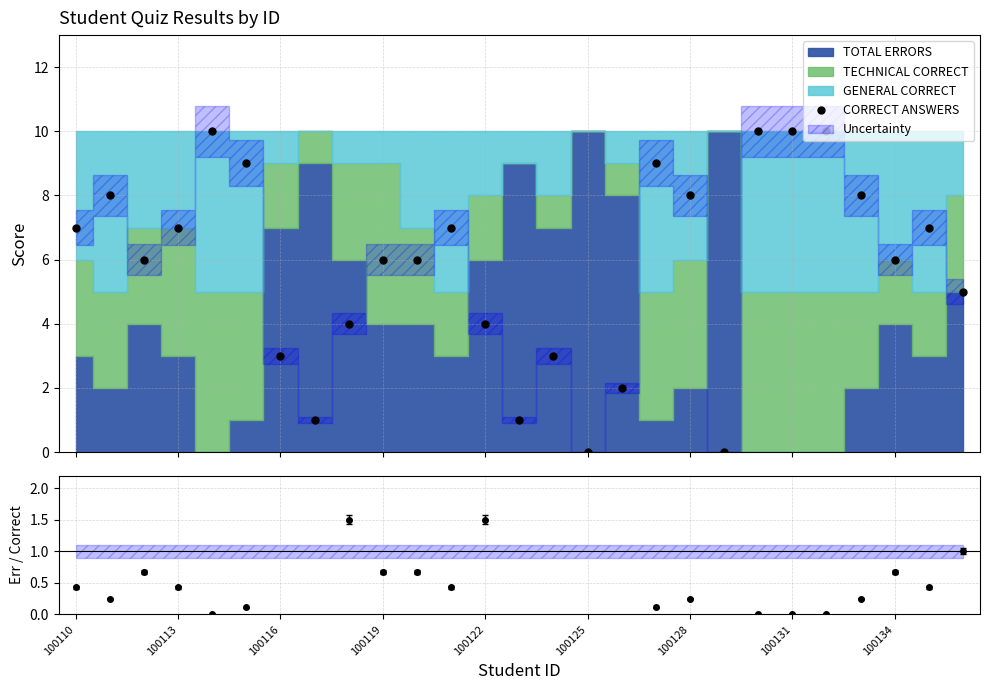

Approximately how many times larger is the value at 100134 compared to 14?

1.3